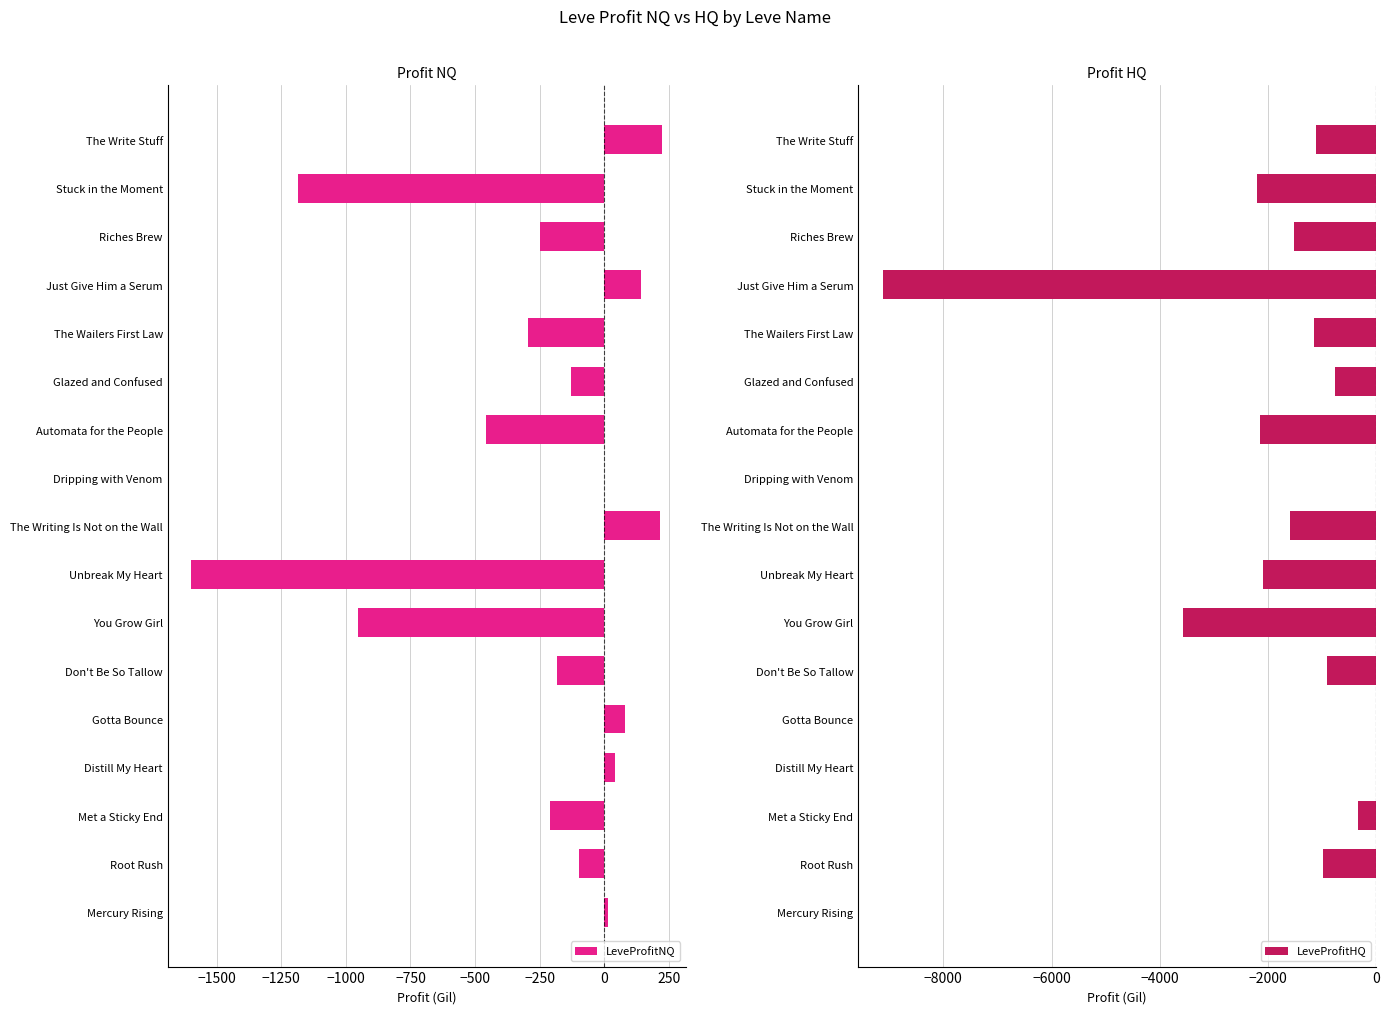

What is the sum of the LeveProfitNQ values at Root Rush and Gotta Bounce?

-16.8